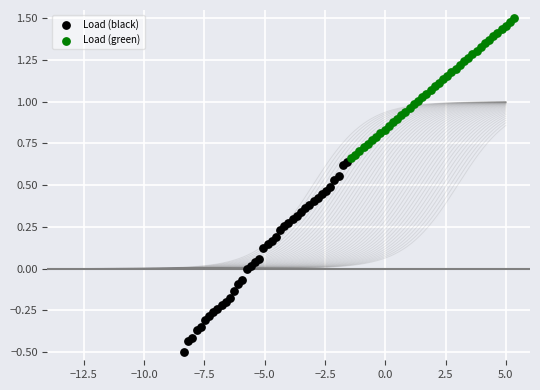

What are all the series names shown in the legend?

Load (black), Load (green)